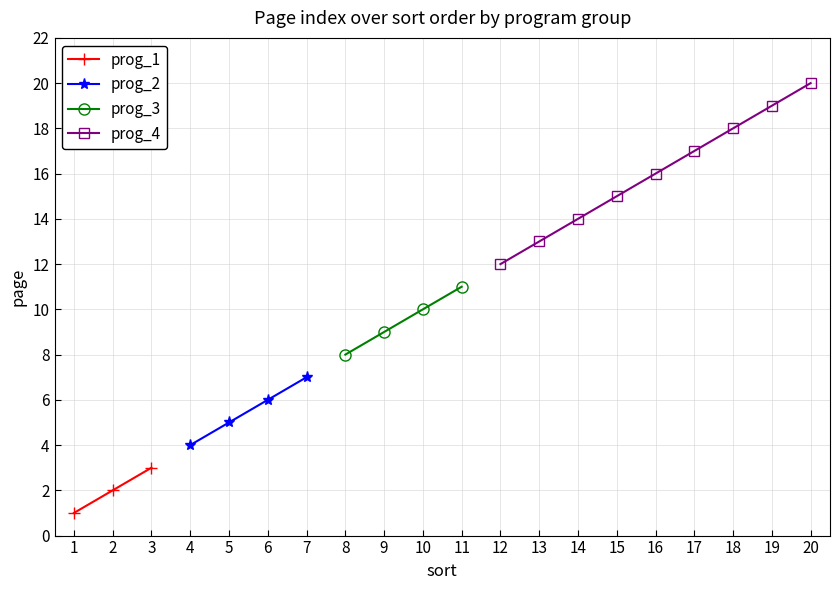

Is it true that prog_2 equals 1 at 1?

False